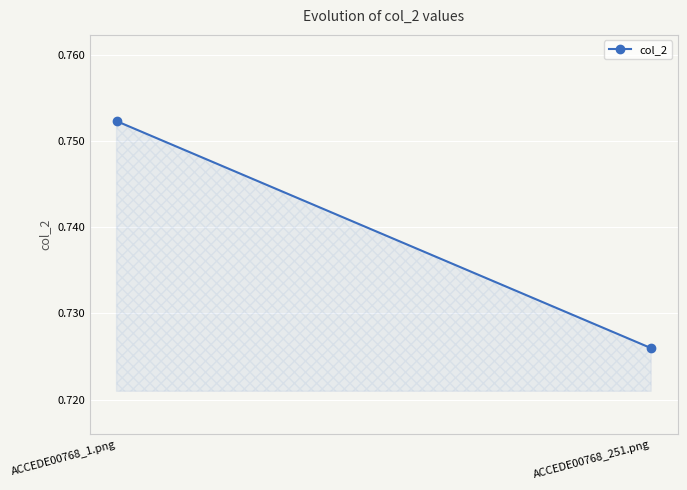

What is the greatest value displayed?

0.8